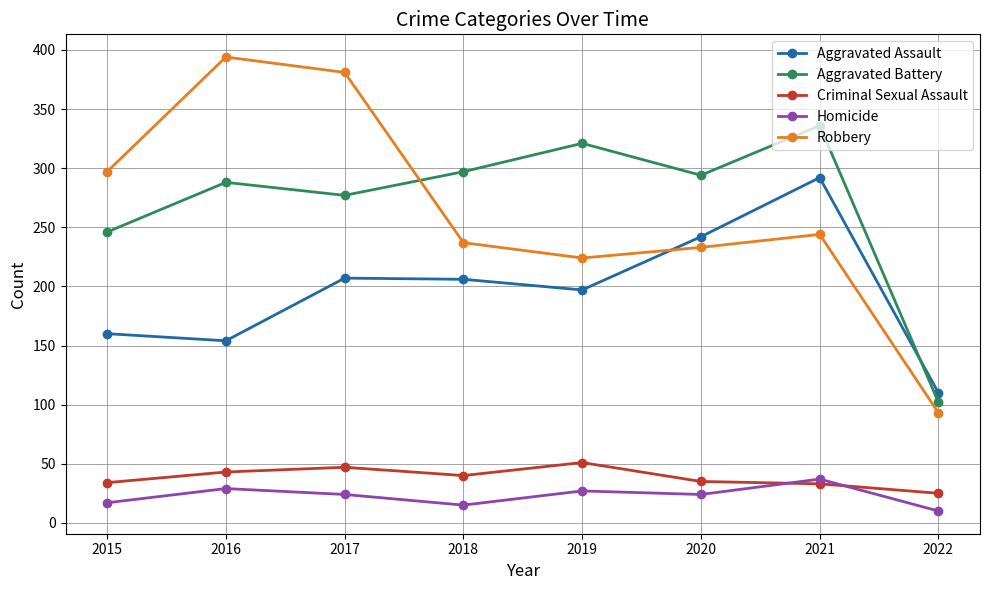

Read the Homicide value at 2020, to the nearest 5.

25